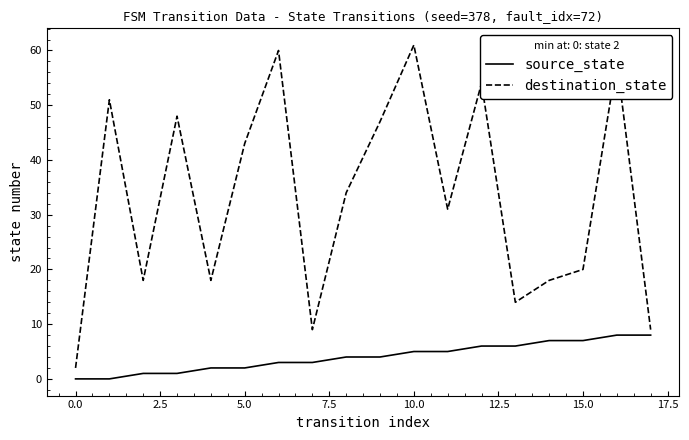

What is the difference between the second highest and second lowest values in the source_state series?

8